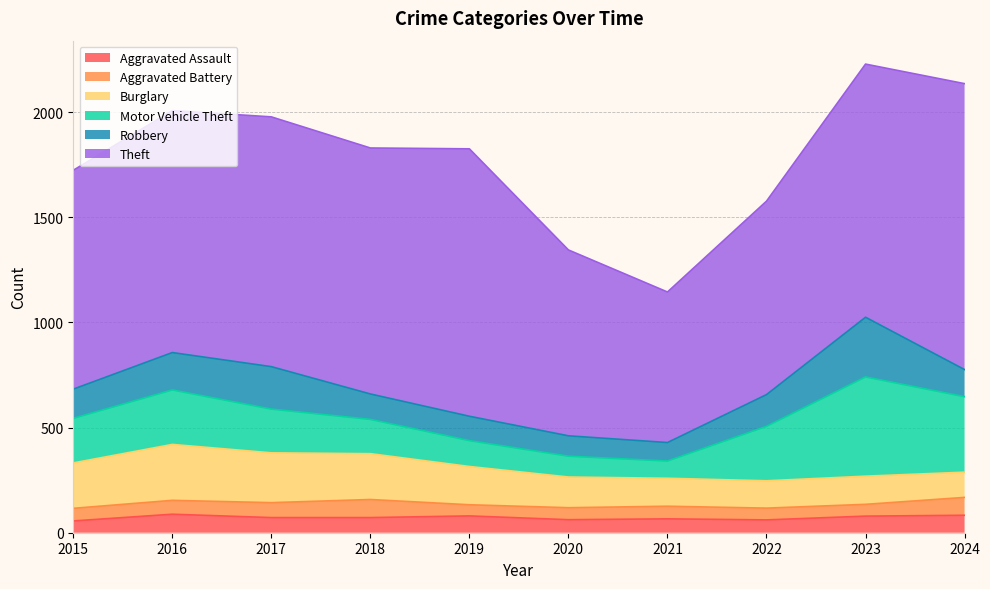

Does the chart have visible grid lines?

Yes